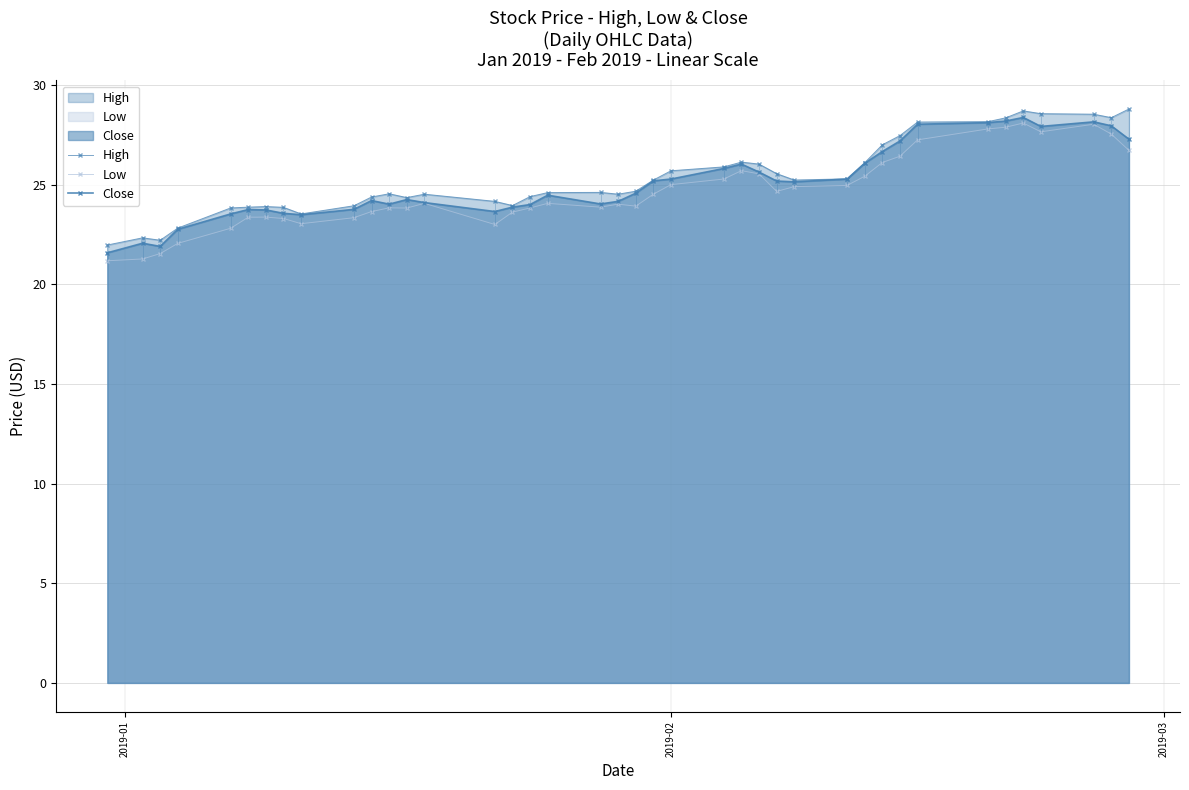

How many lines are shown in the chart?

3